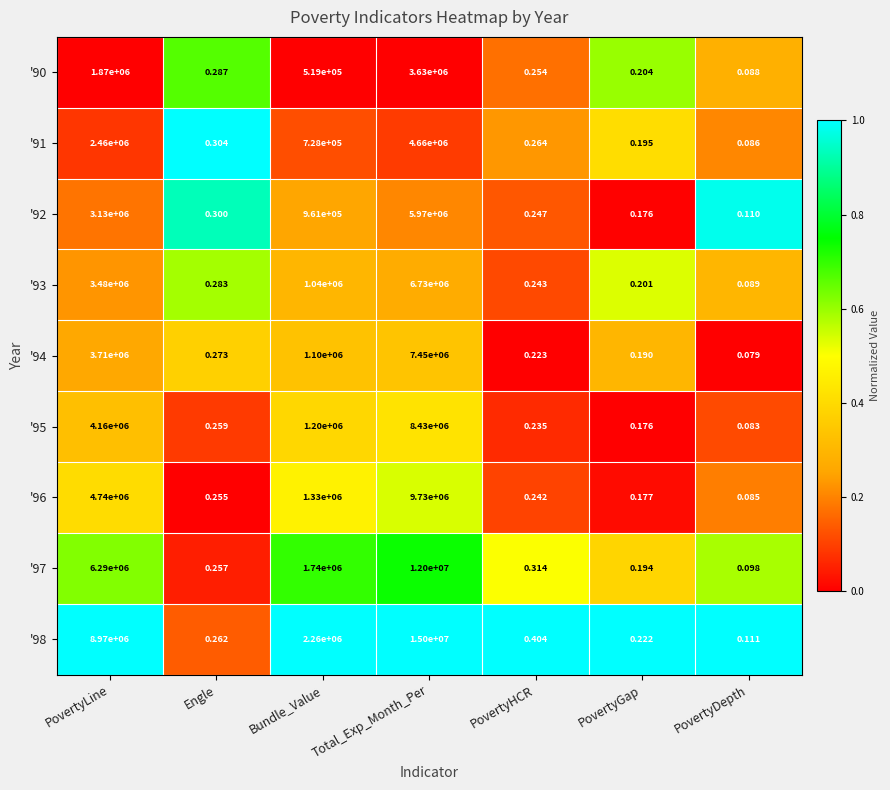

Is the value of '98 at Bundle_Value greater than the value of '94 at PovertyGap?

Yes